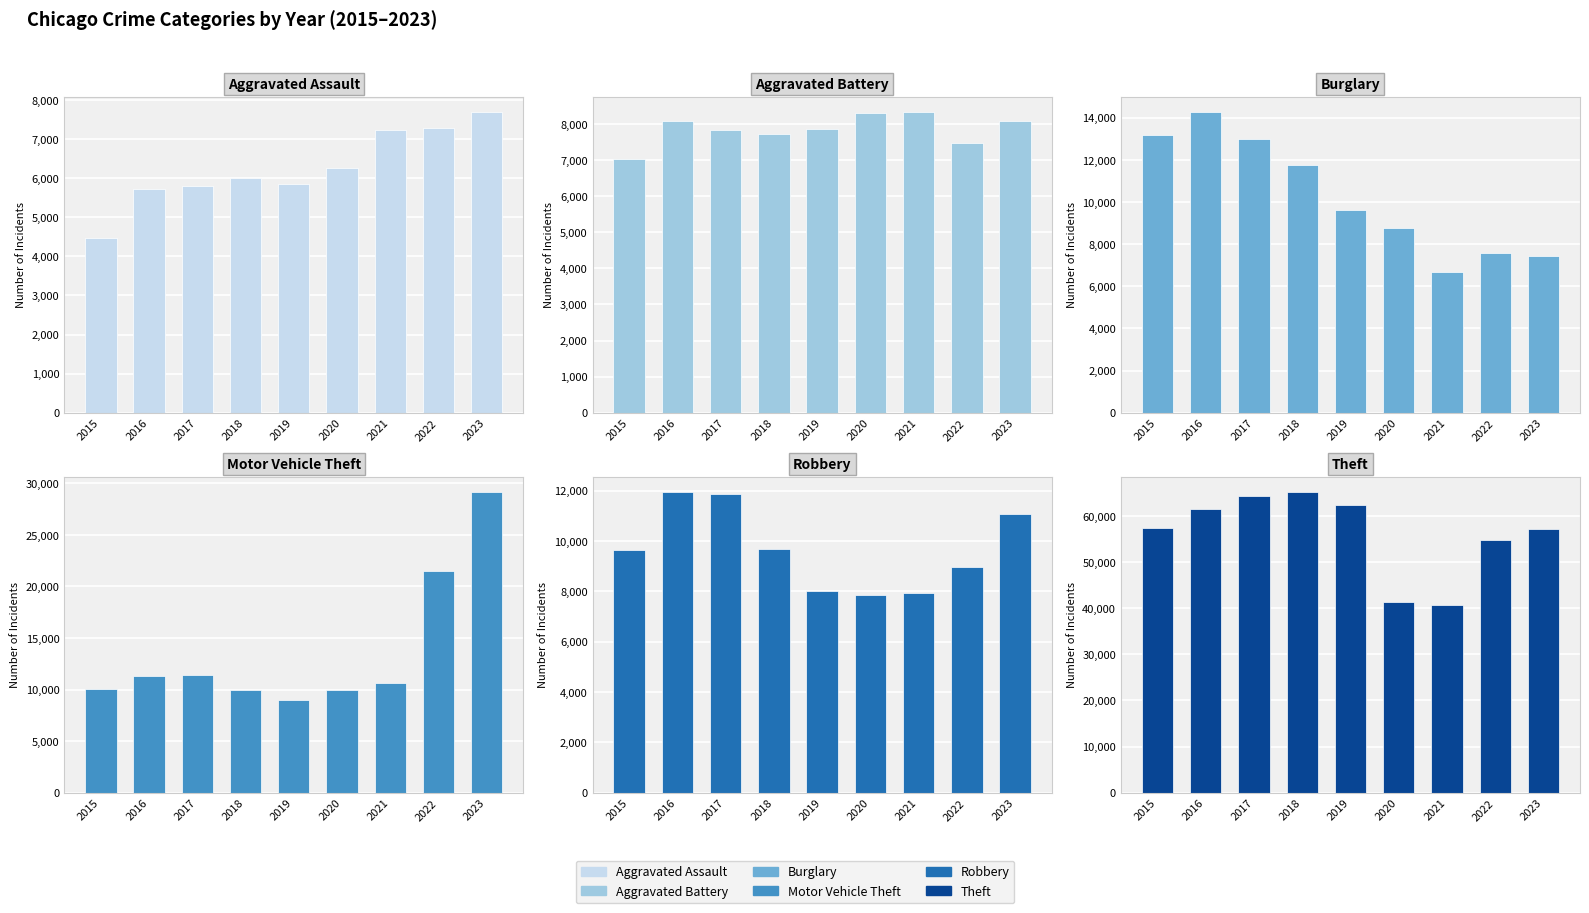

Is it true that Robbery equals 14937 at 2018?

False